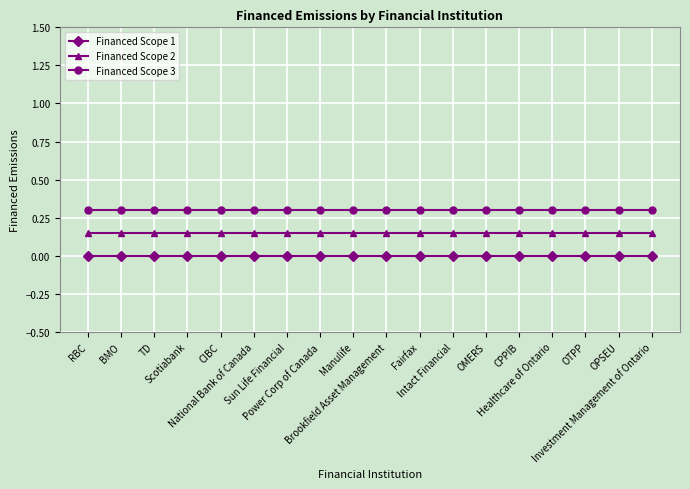

What is the minimum value for Financed Scope 3?

0.3